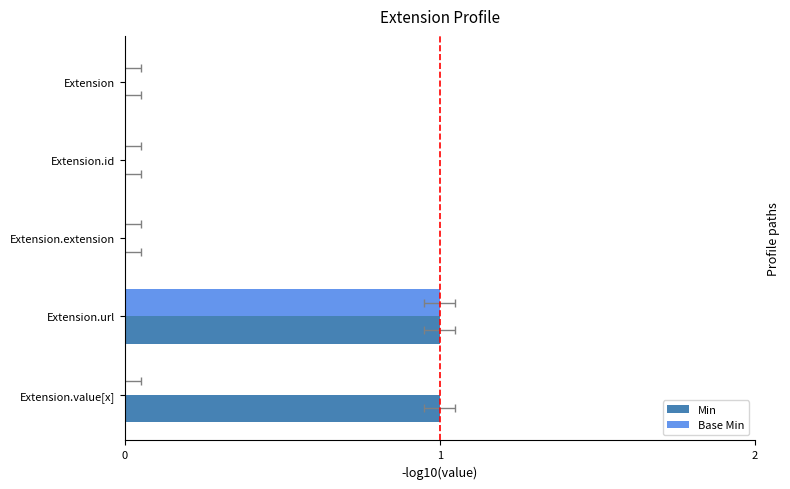

List the series in order of their peak value, highest first.

Min, Base Min